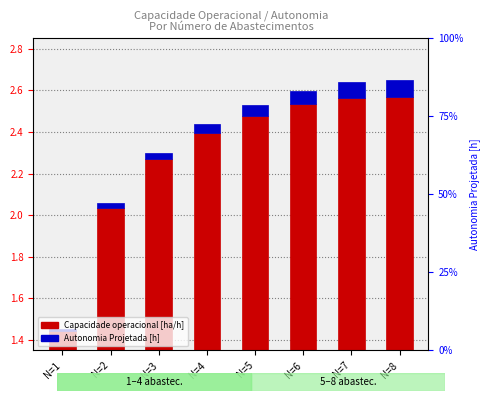

At N=8, list the series in order from smallest to largest.

Autonomia Projetada [h], Capacidade operacional [ha/h]